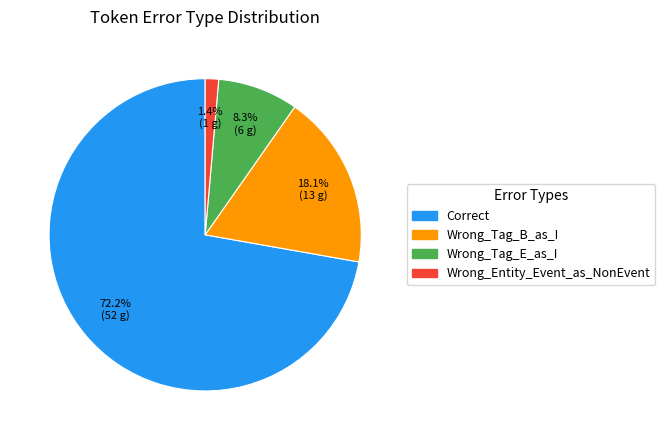

Combined, what portion of the pie is Wrong_Entity_Event_as_NonEvent and Correct?

73.6%